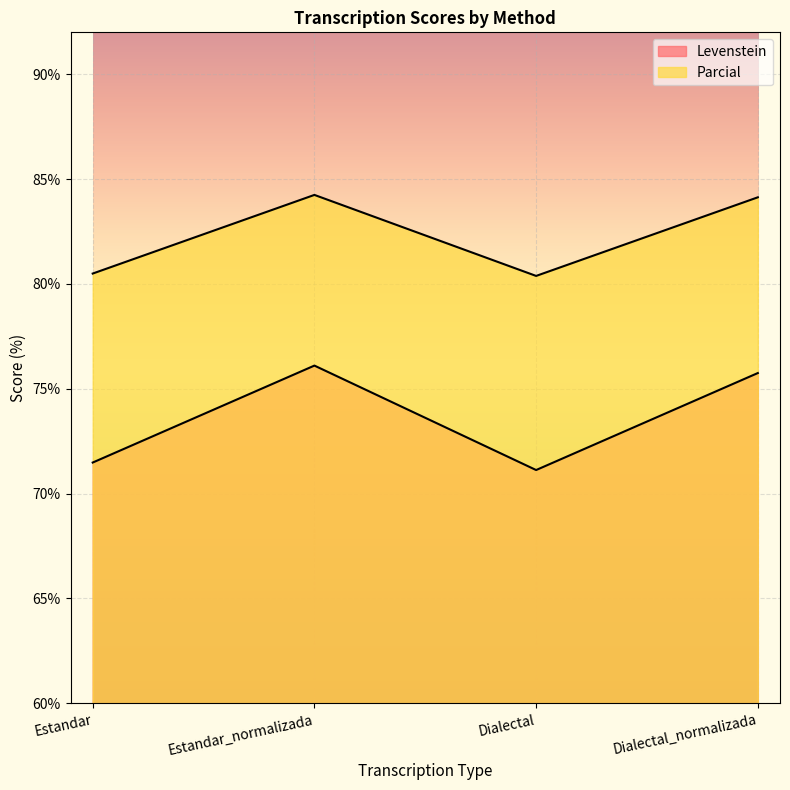

What is the sum of all Parcial values?

329.3